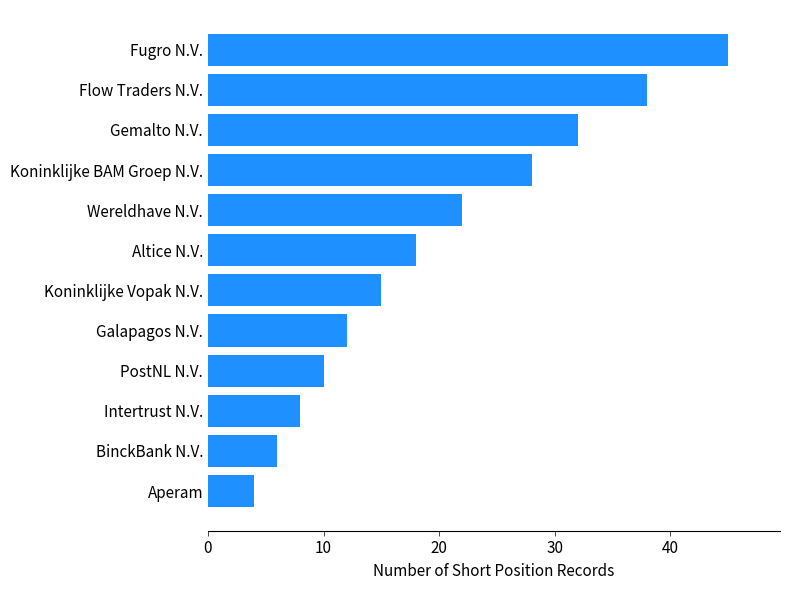

Reading bottom to top, transcribe all the data shown in this chart.

4	6	8	10	12	15	18	22	28	32	38	45